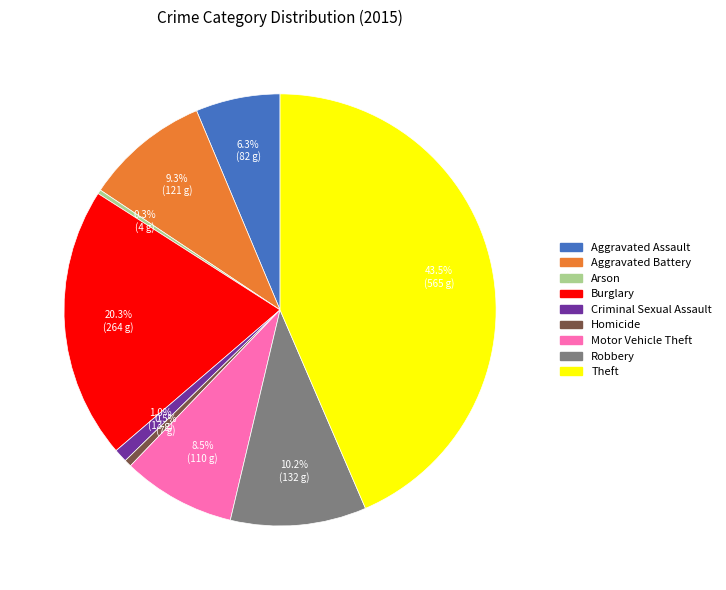

What is the total percentage of Aggravated Battery and Motor Vehicle Theft?

17.8%